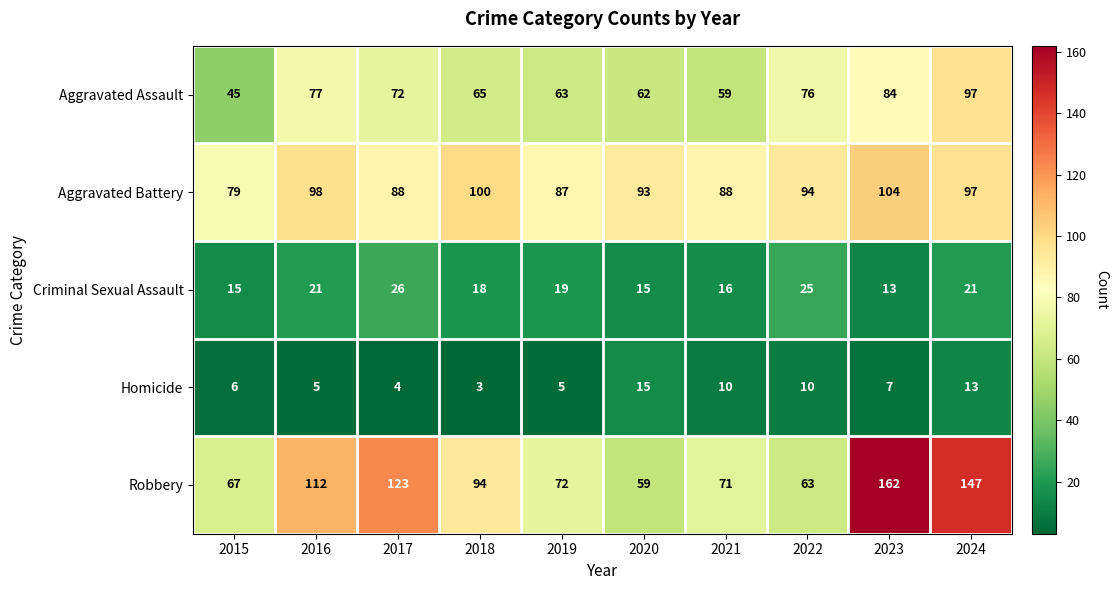

Is it true that Criminal Sexual Assault equals 10 at 2018?

False